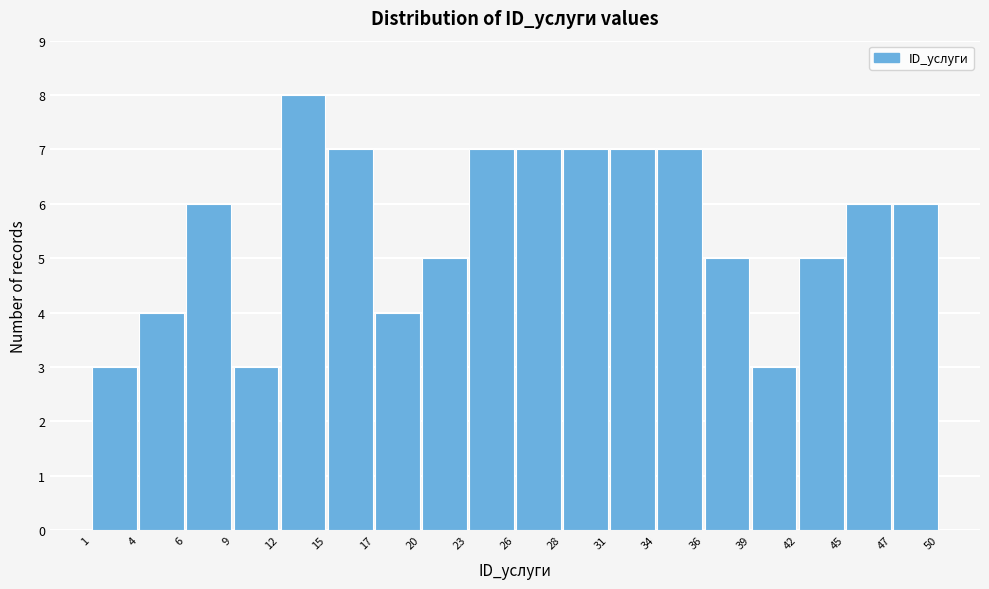

Reading left to right, list every bar in this chart as the range it spans on the x-axis followed by its height. The values are not printed on the chart, so give them approximately, as read against the axis.

1 to 4: 3
4 to 6: 4
6 to 9: 6
9 to 12: 3
12 to 15: 8
15 to 17: 7
17 to 20: 4
20 to 23: 5
23 to 26: 7
26 to 28: 7
28 to 31: 7
31 to 34: 7
34 to 36: 7
36 to 39: 5
39 to 42: 3
42 to 45: 5
45 to 47: 6
47 to 50: 6